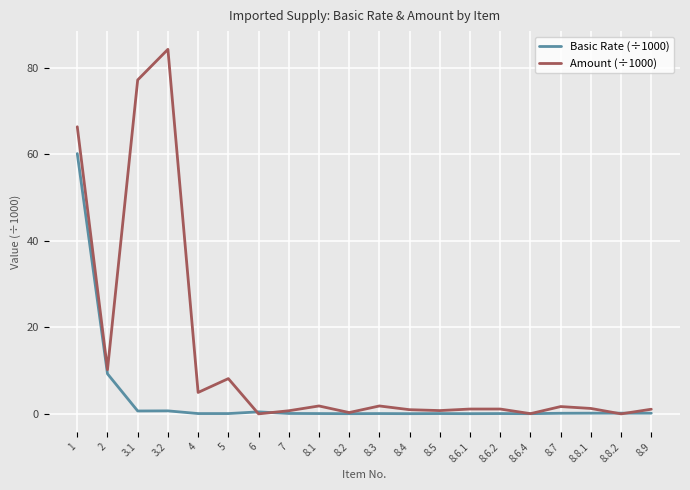

True or false: Amount (÷1000) has more than 0 points higher than both neighbors.

True